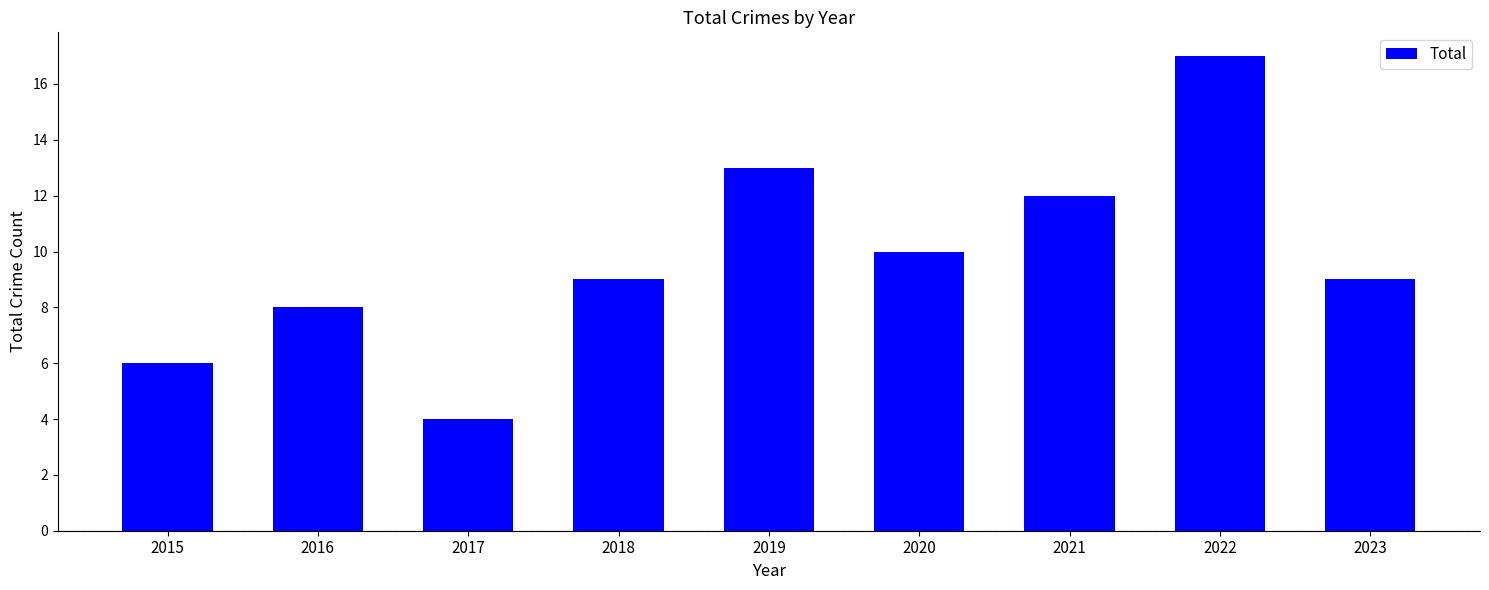

What is the greatest value displayed?

17